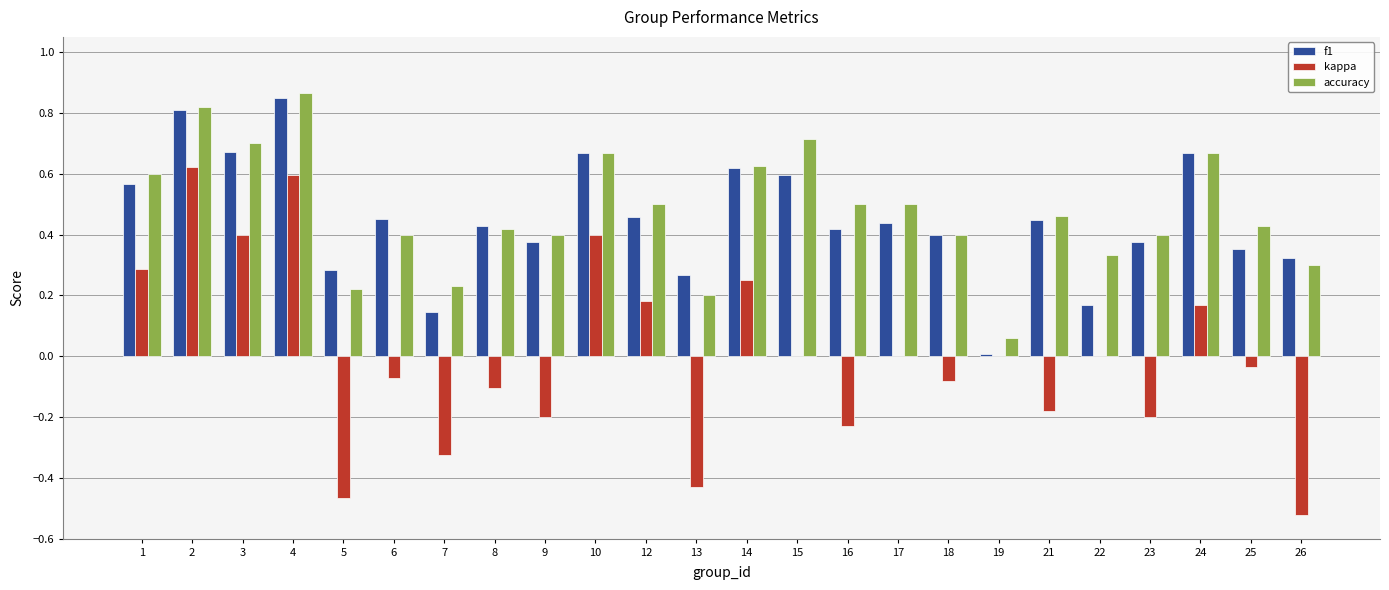

How many groups of bars are there?

24